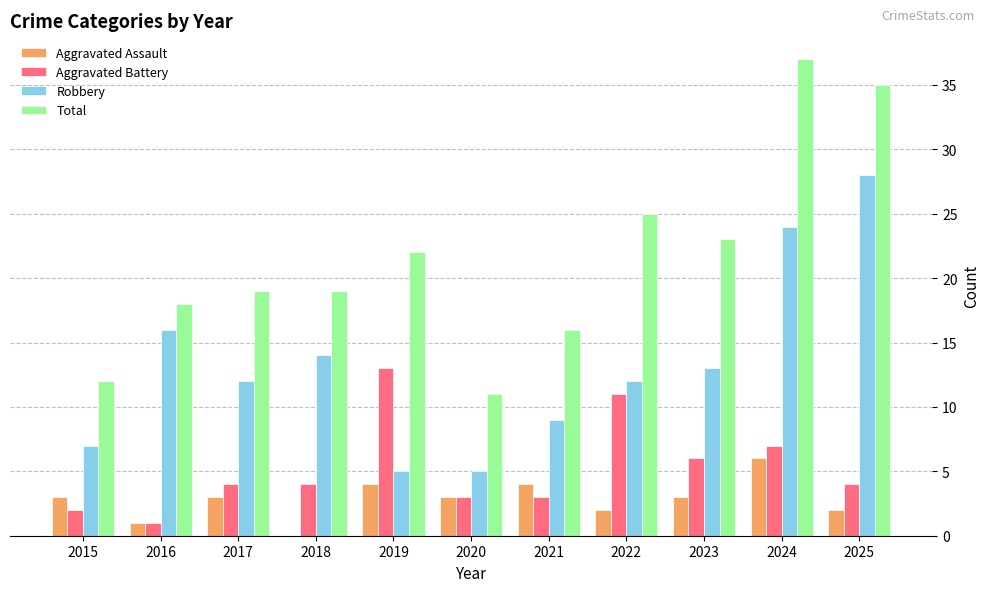

Reading left to right, list all the values displayed in this chart.

Aggravated Assault: 3	1	3	0	4	3	4	2	3	6	2
Aggravated Battery: 2	1	4	4	13	3	3	11	6	7	4
Robbery: 7	16	12	14	5	5	9	12	13	24	28
Total: 12	18	19	19	22	11	16	25	23	37	35